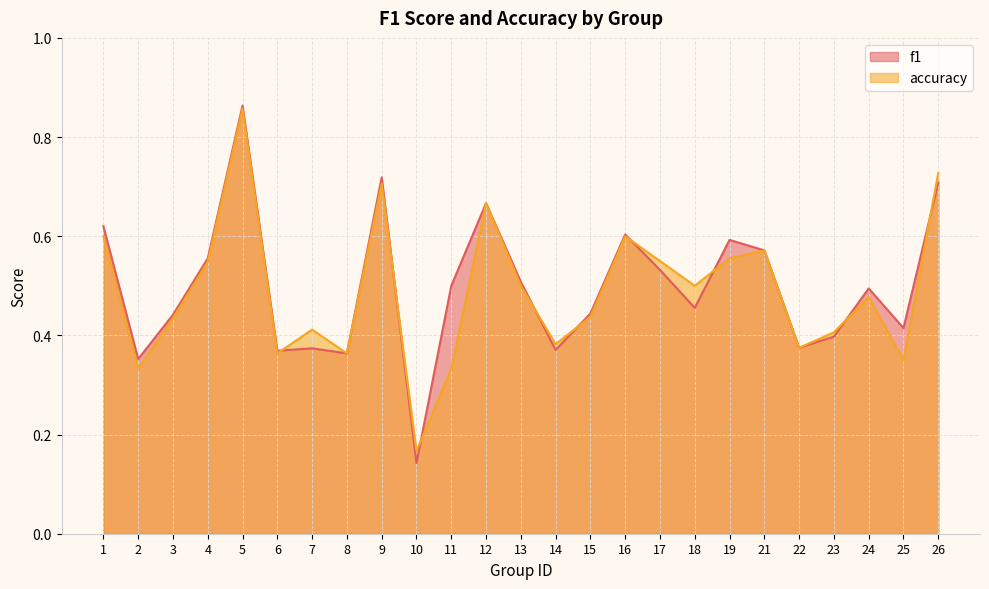

Which series changed the most between 5 and 12?

f1